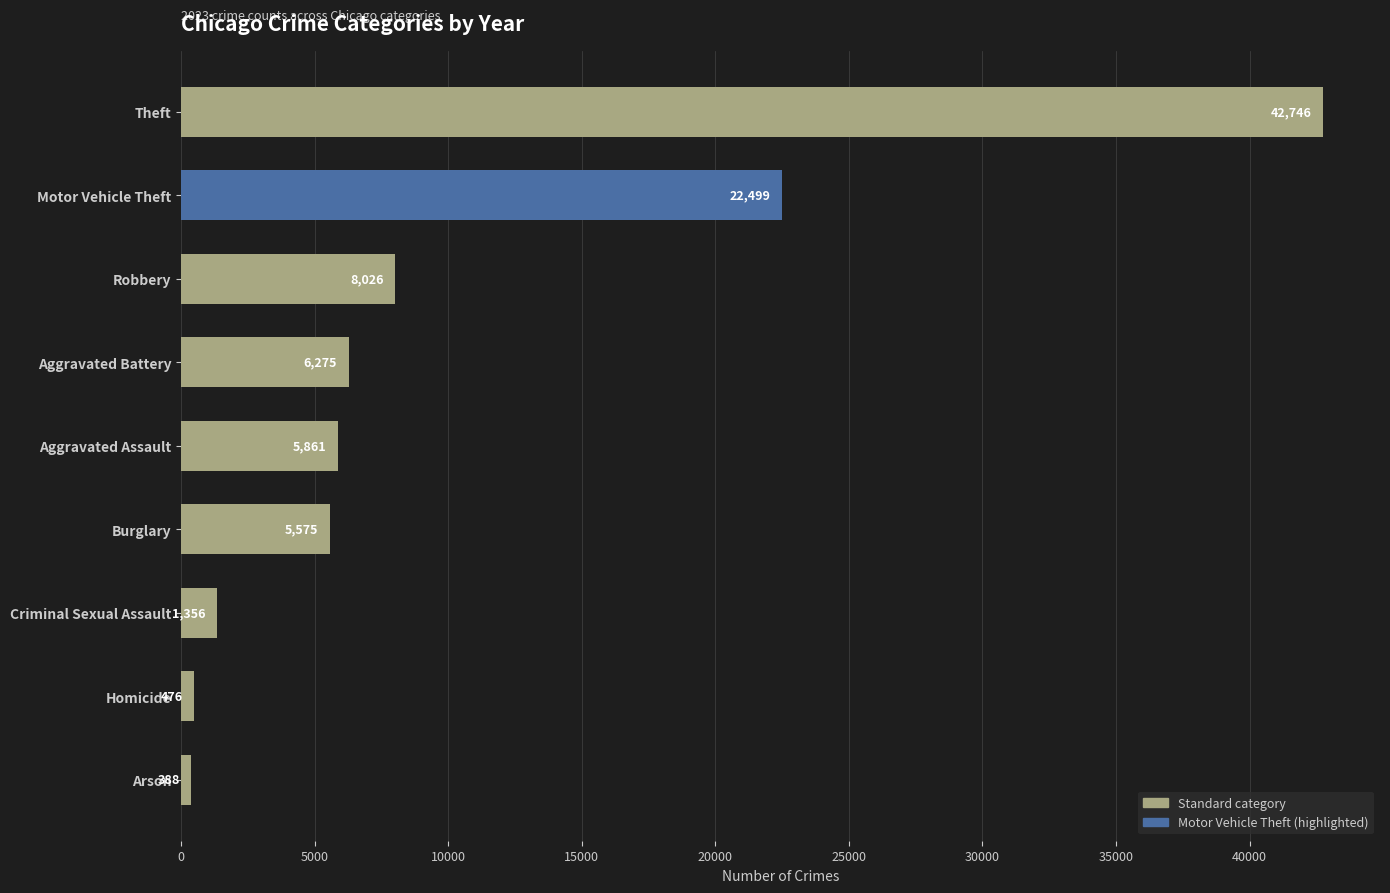

How many categories are shown in the chart?

9